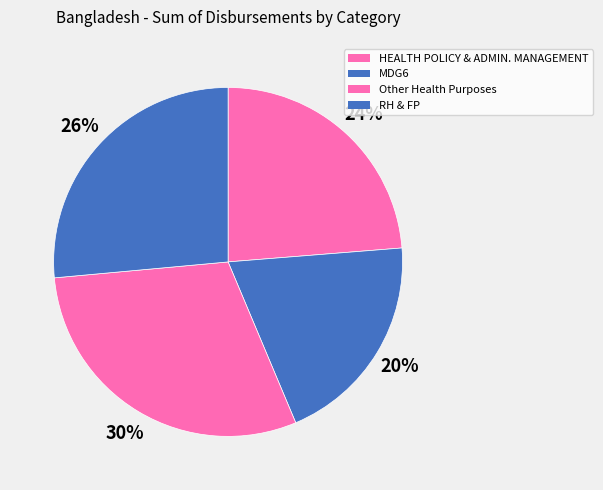

To the nearest percent, what is the average slice percentage?

25%